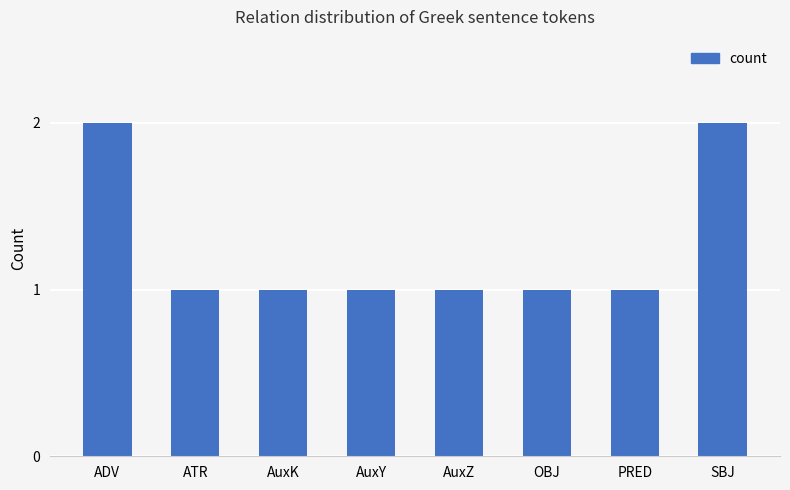

What position from the right is AuxK?

6